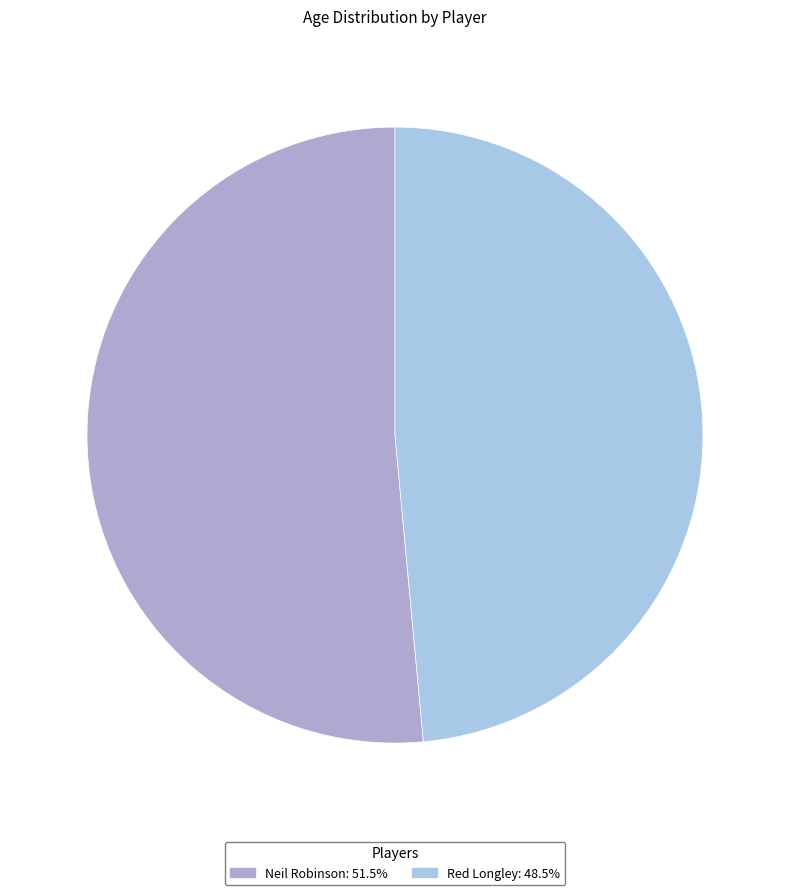

What is the ratio of the value at Neil Robinson to the value at Red Longley?

1.1